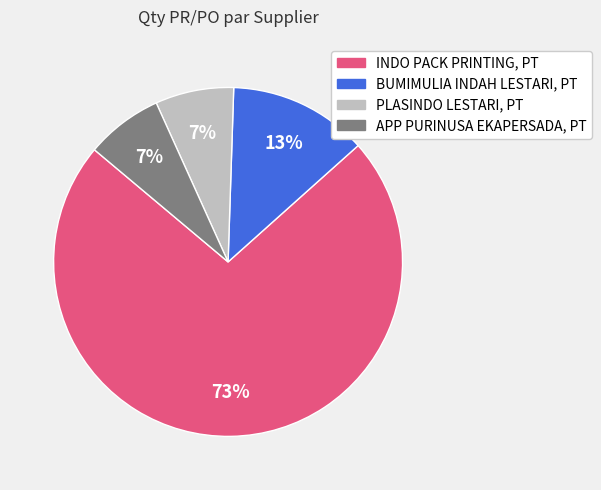

How many segments does this pie chart have?

4